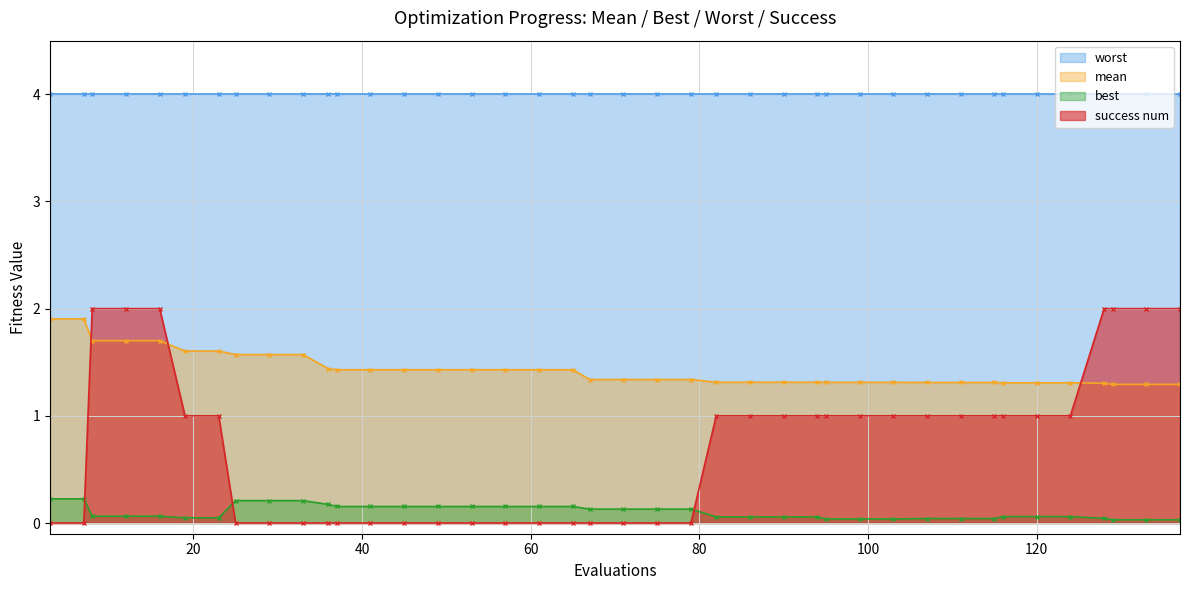

After their last crossing, which series has the higher values: success num or mean?

success num